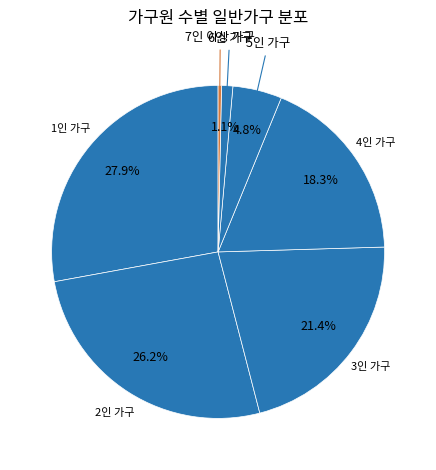

How many segments does this pie chart have?

7